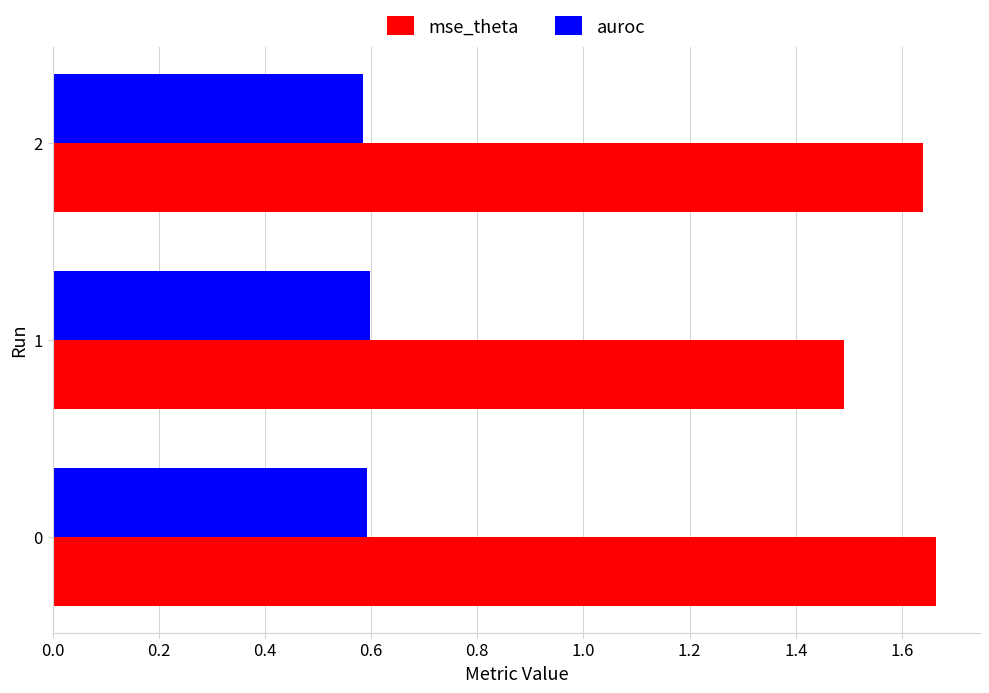

How many distinct data groups are displayed?

2